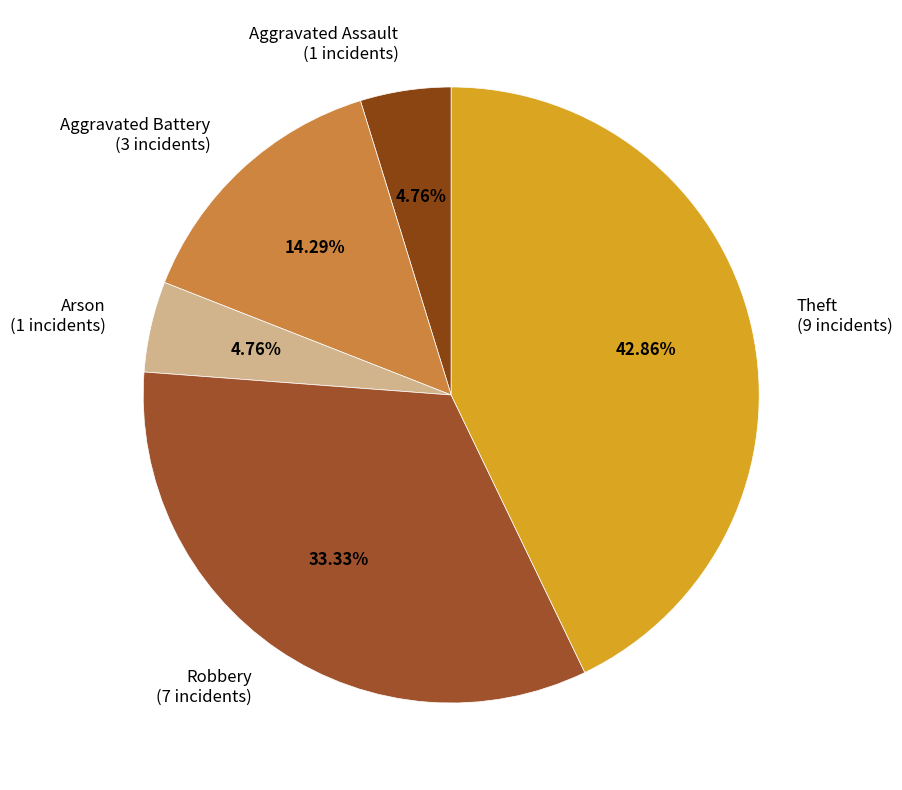

To the nearest percent, what is the difference between the Theft and Arson slice percentages?

38%